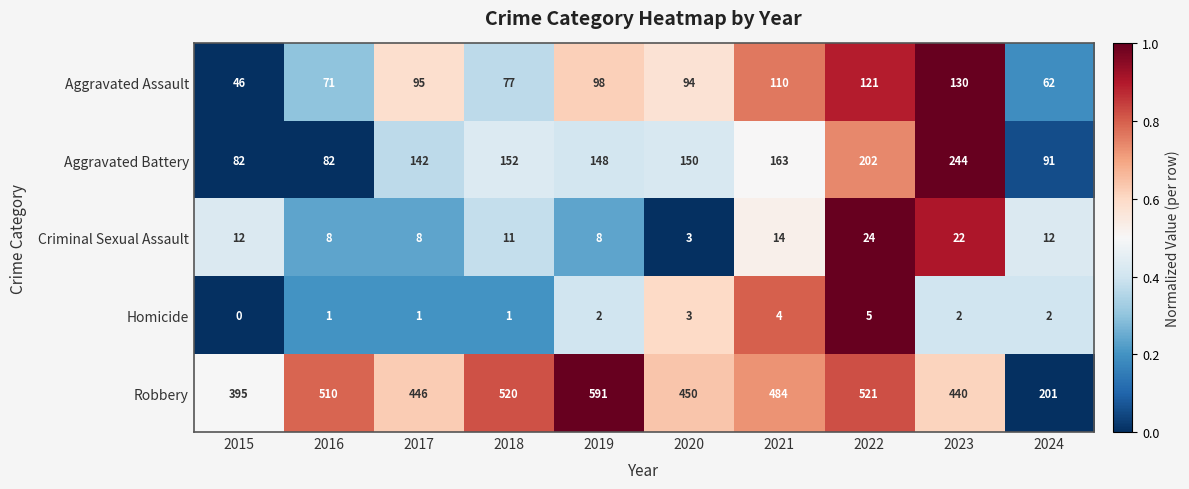

Is it true that Criminal Sexual Assault equals 23 at 2021?

False